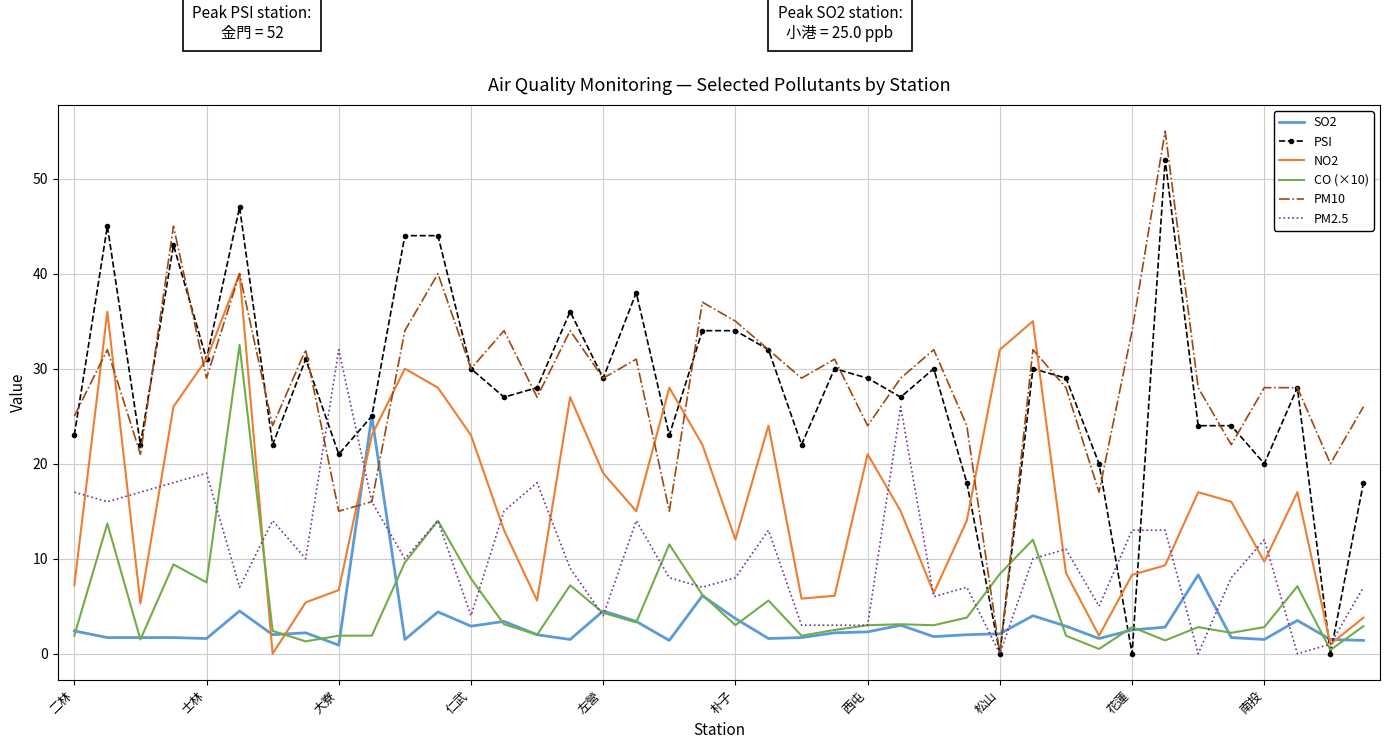

Which series has the widest spread of values?

PM10